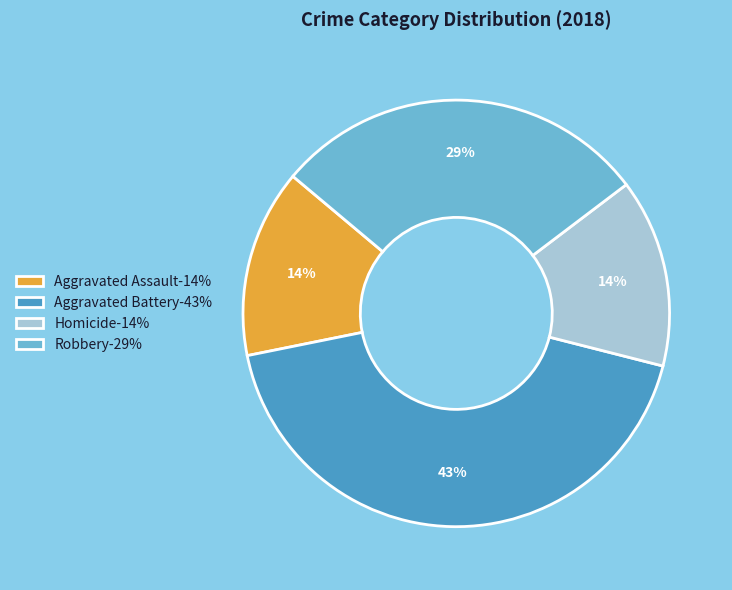

Approximately how many times larger is the value at Aggravated Assault-14% compared to Aggravated Battery-43%?

0.3